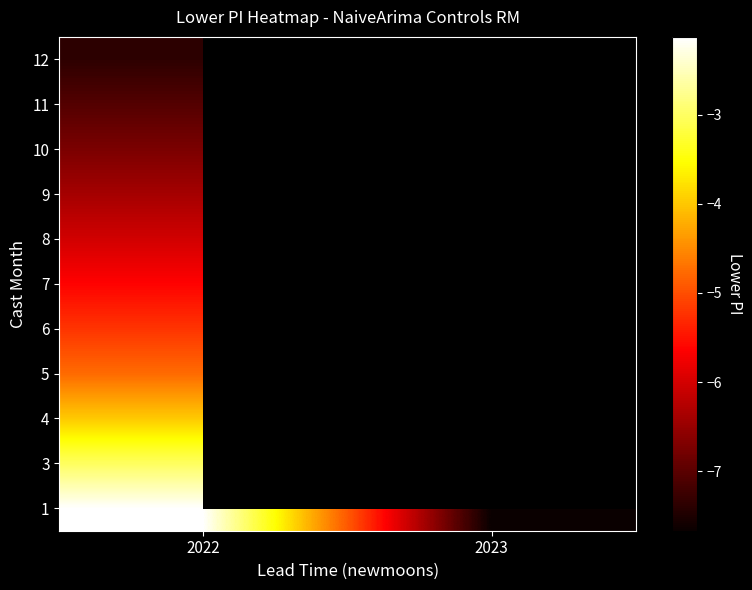

Is it true that 12 equals -3.5 at 2022?

False